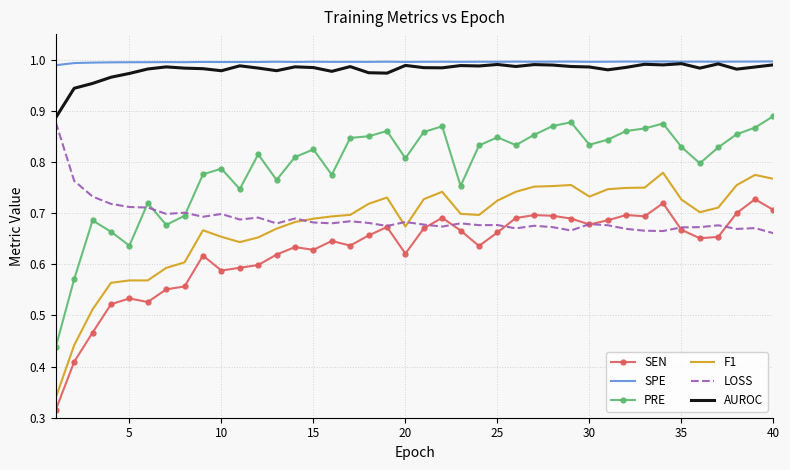

True or false: SPE and F1 intersect in this chart.

False